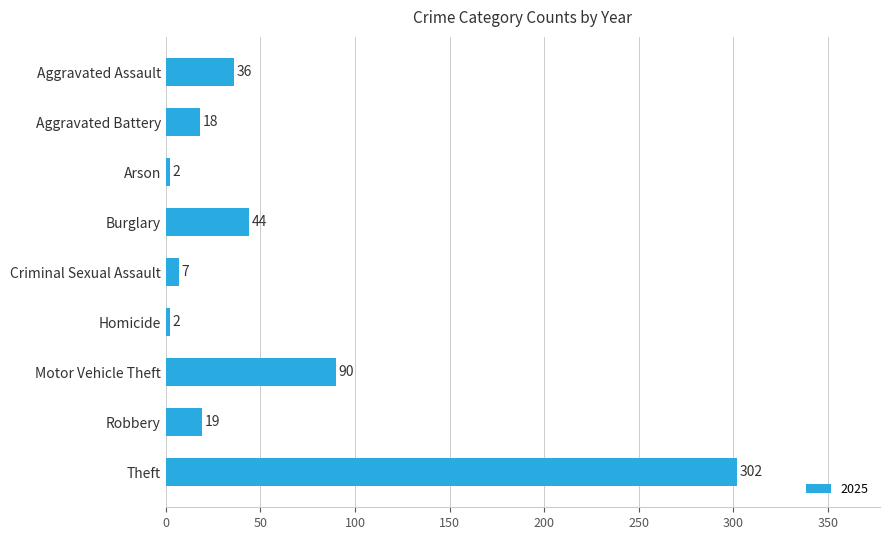

At which label is the value closest to 152?

Motor Vehicle Theft